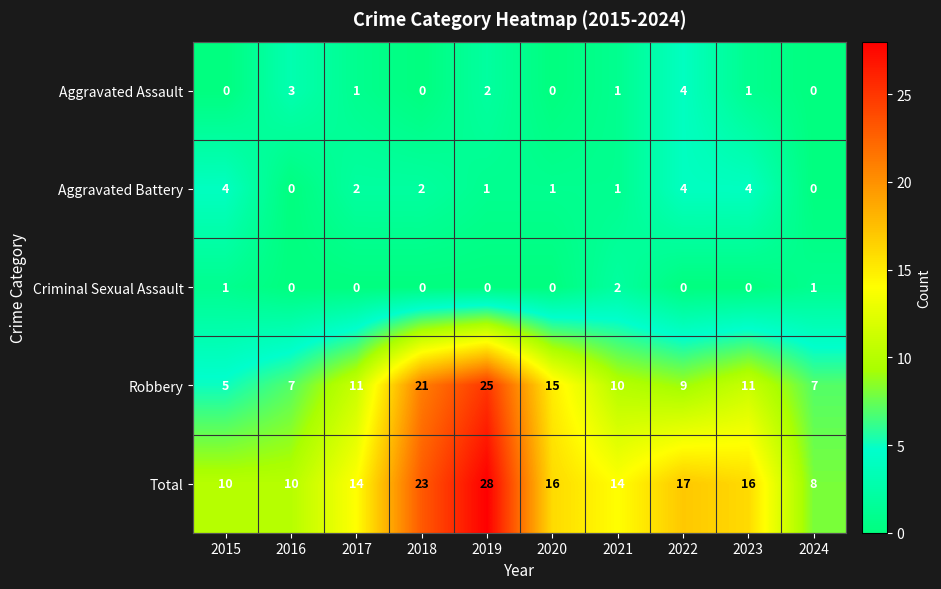

Is it true that Aggravated Battery equals 4 at 2023?

True